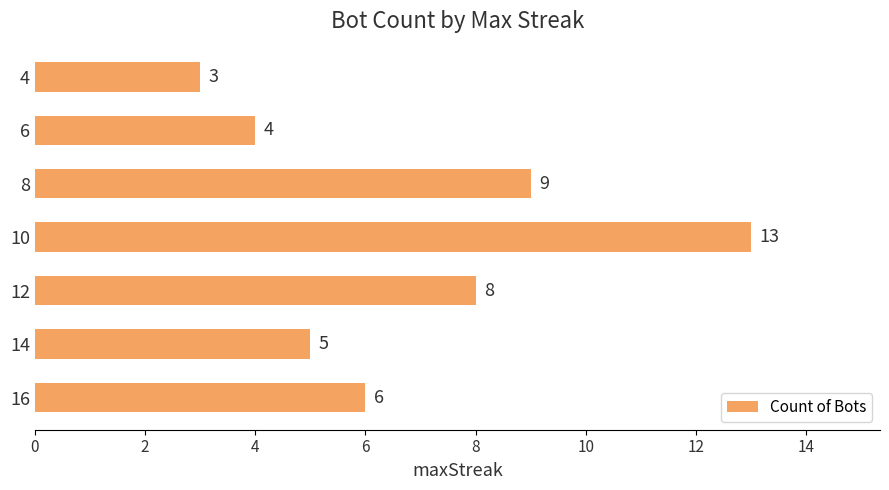

What is the minimum value shown in the chart?

3